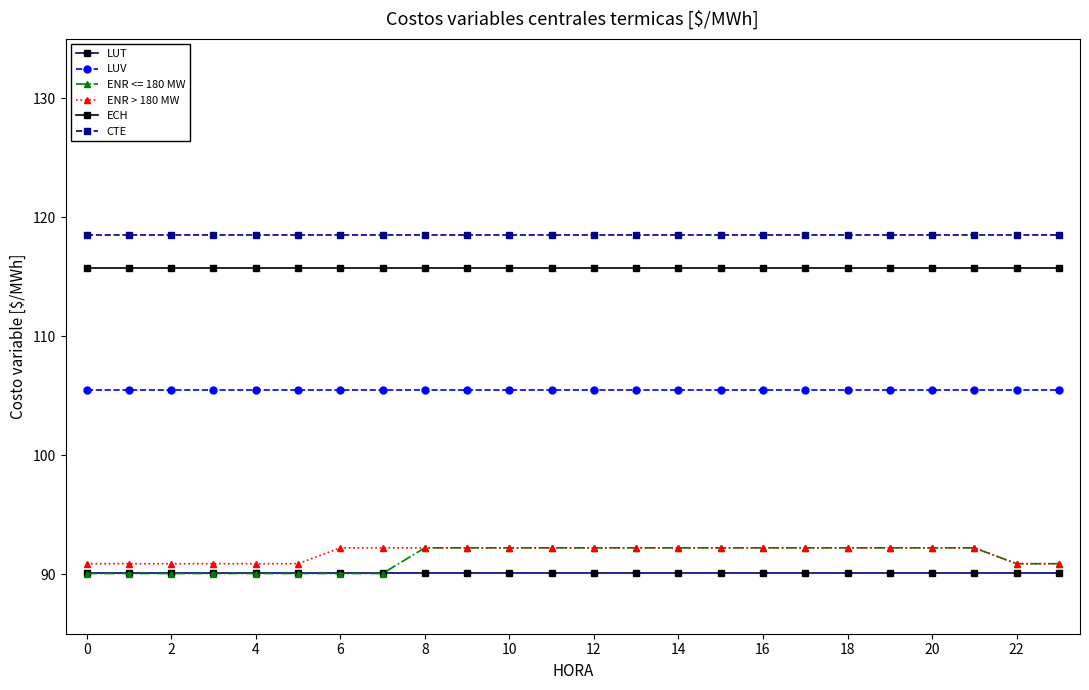

What is the difference between the second highest and second lowest values in the ENR > 180 MW series?

1.3